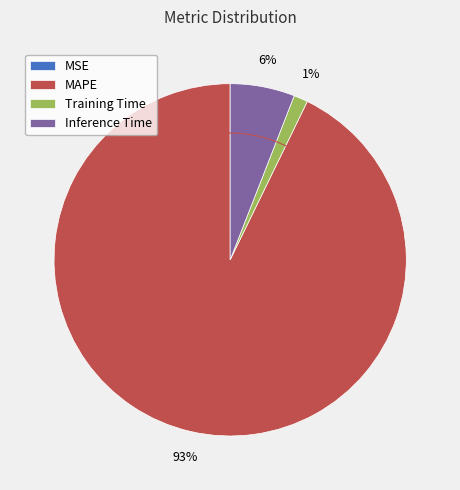

Combined, do Training Time and MAPE account for over 50%?

Yes